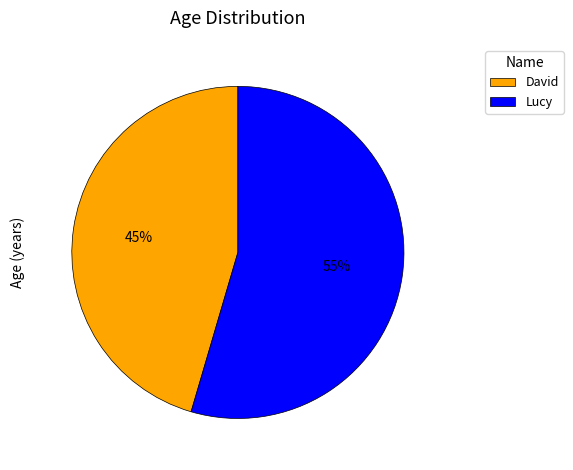

Rank the categories by value from highest to lowest.

Lucy, David